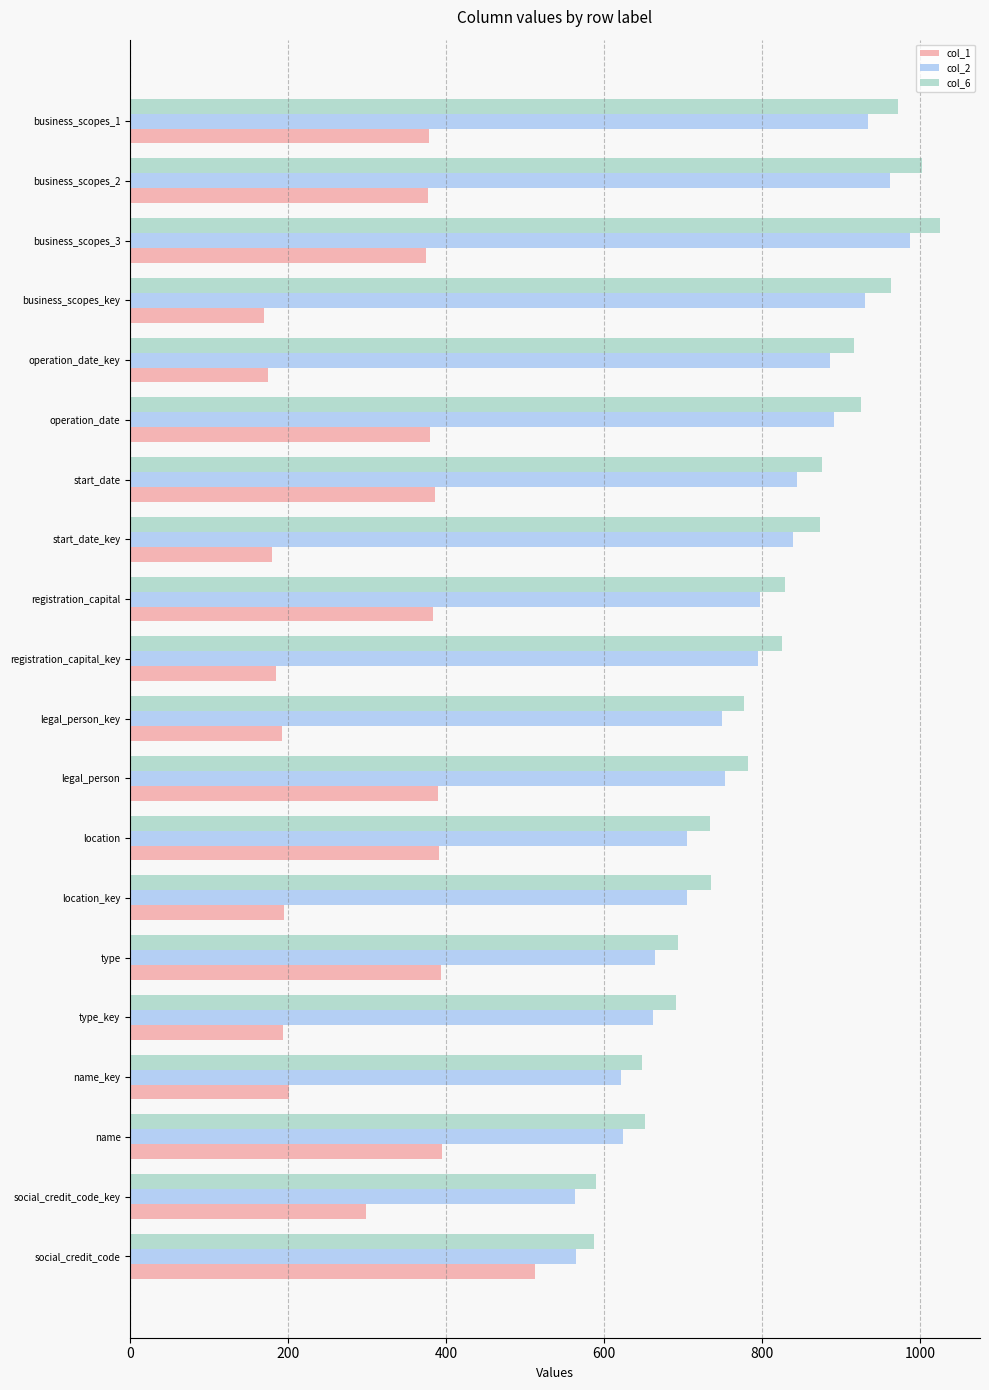

What is the greatest value displayed?

1025